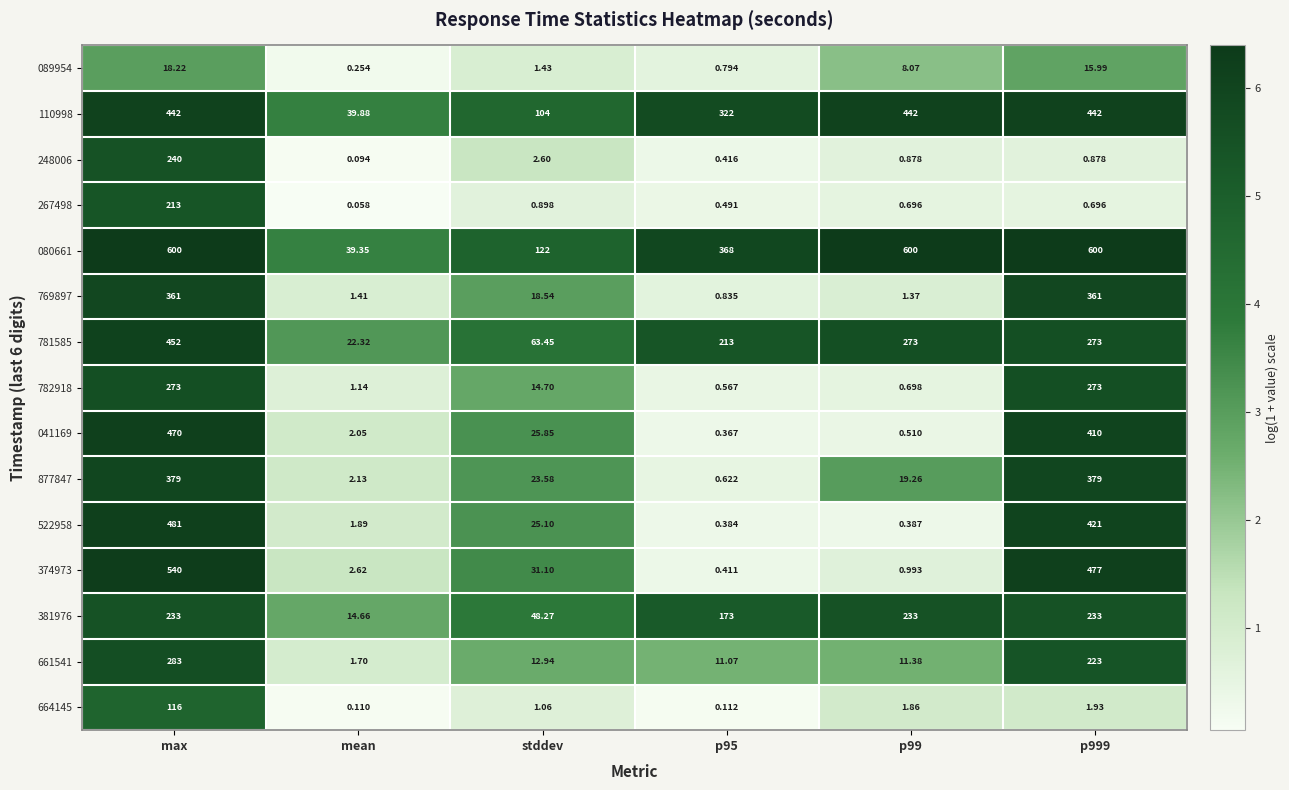

At which label does 374973 first exceed 31?

max